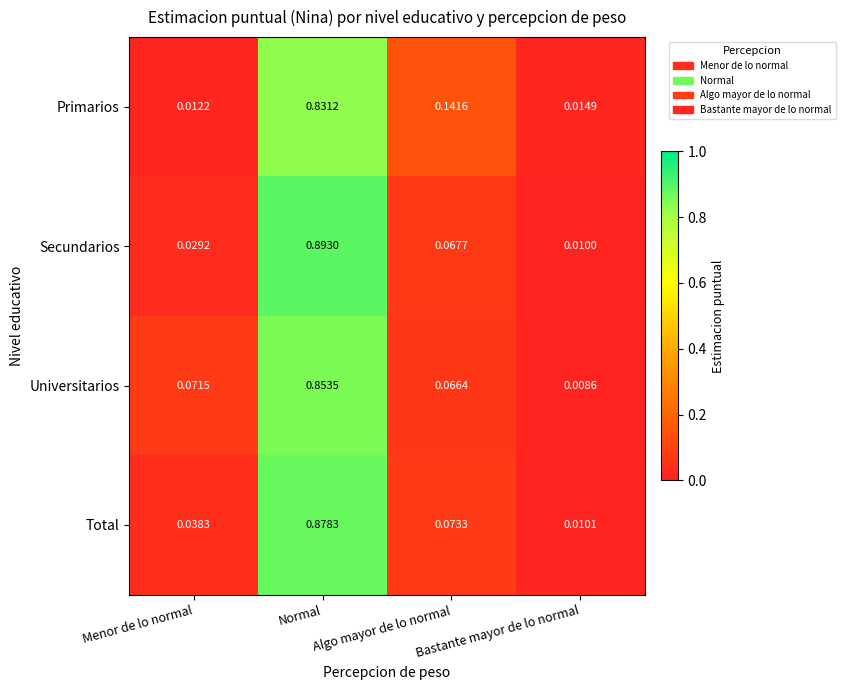

Count the number of data series in this chart.

4